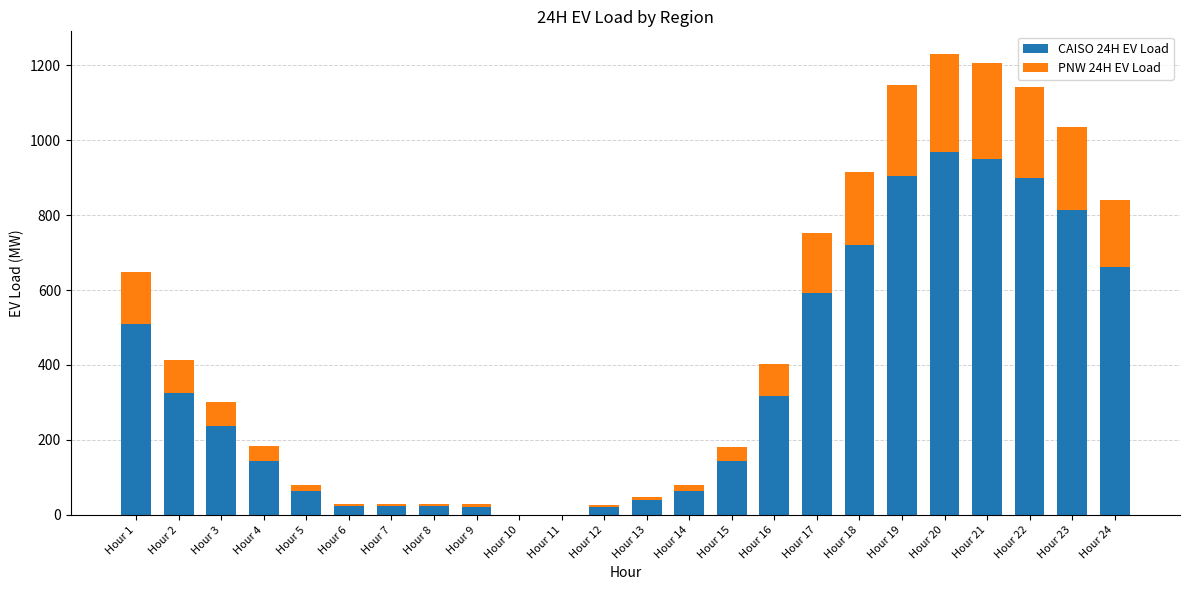

What is the maximum value for CAISO 24H EV Load?

968.0